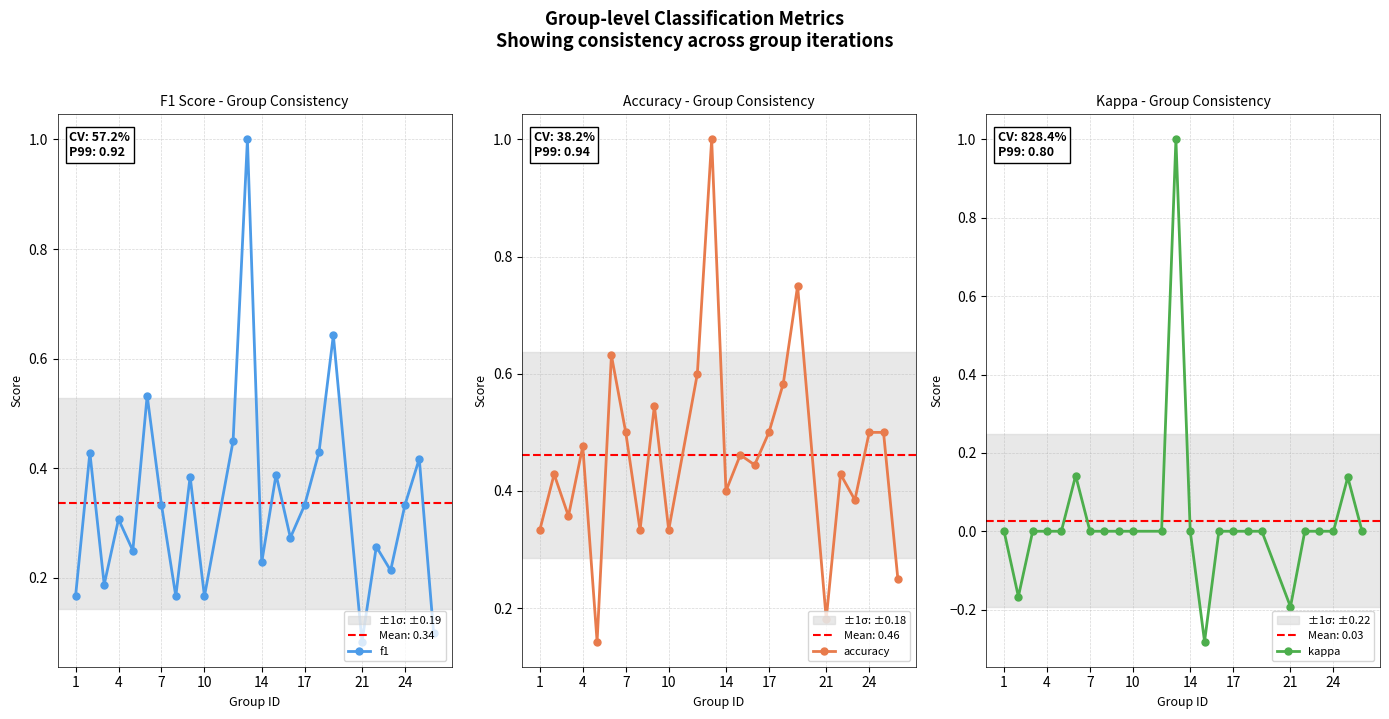

The value of f1 at 7 is 0.1. True or false?

False